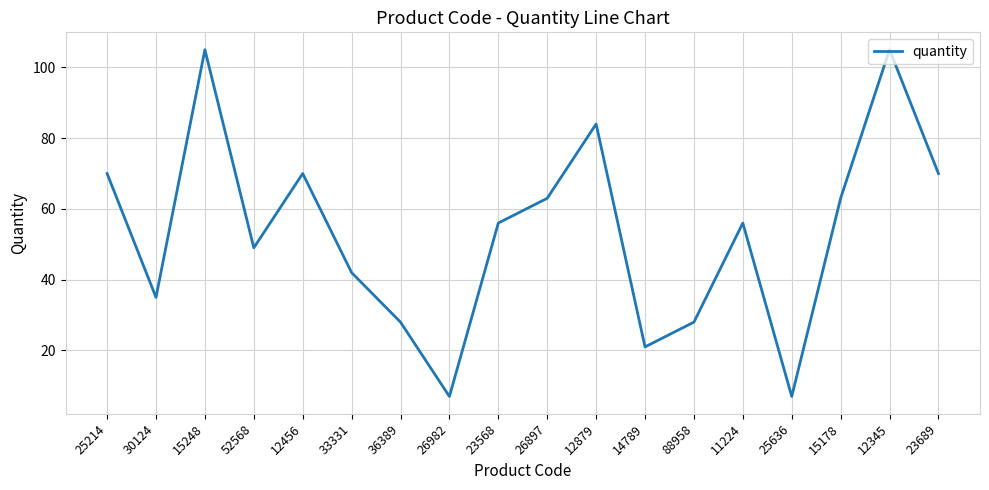

At which category does the data reach its first local valley?

30124